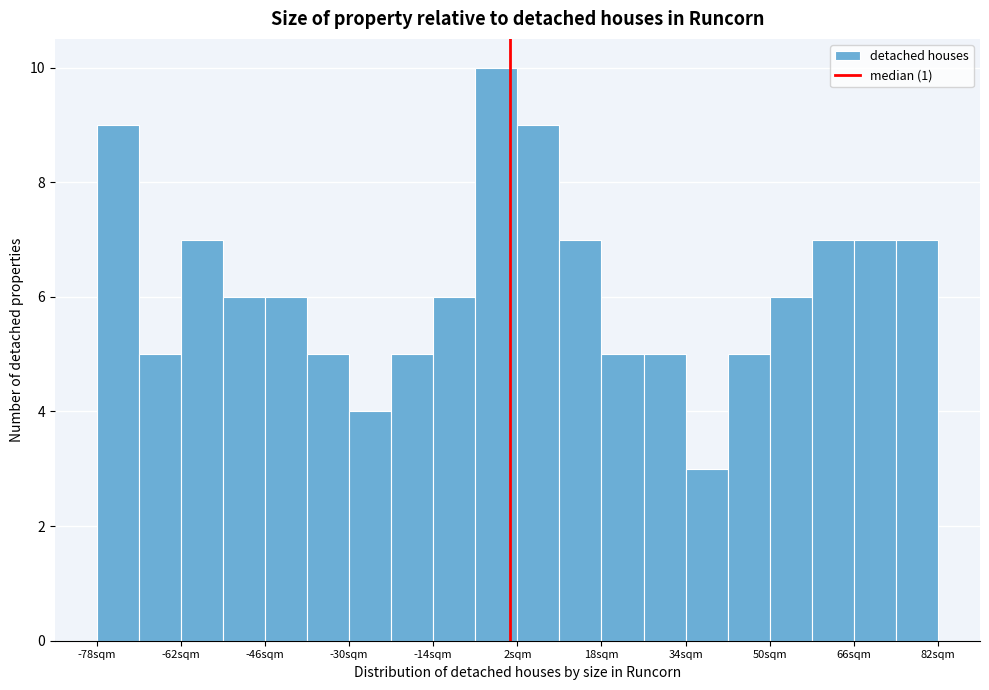

Around what value on the x-axis is the tallest bar? Give the approximate position of its centre, as read against the axis.

-2